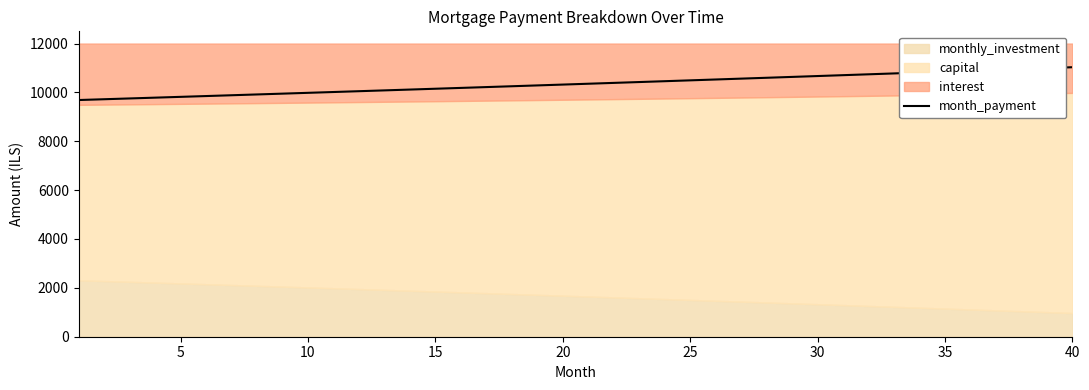

What is the difference between the maximum and second lowest values?

1310.3